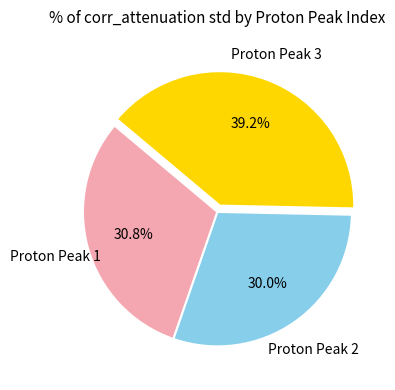

Does any single category account for the majority?

No